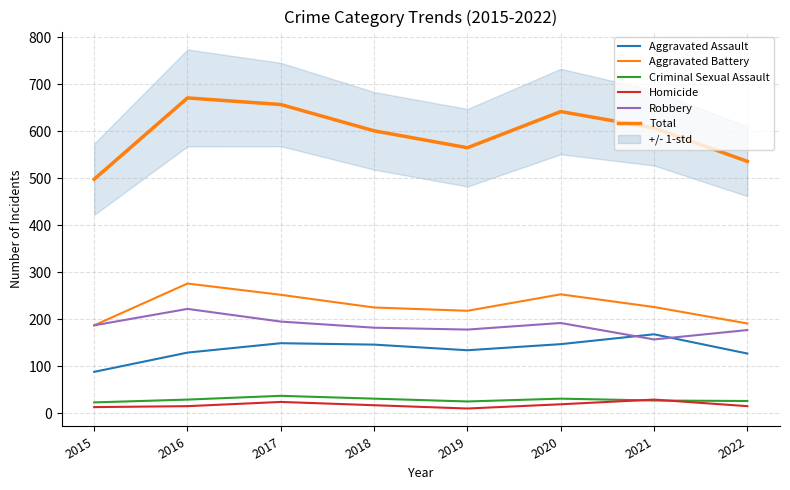

At which label does Criminal Sexual Assault reach its peak?

2017